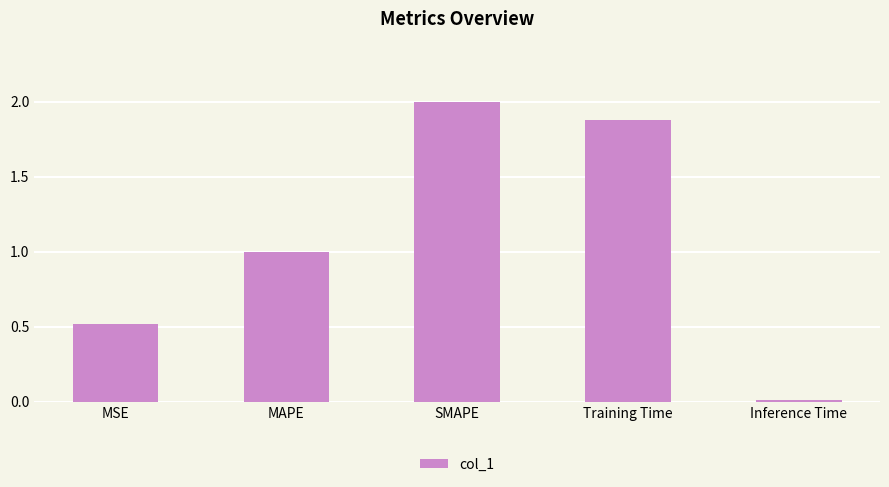

What is the sum of all values?

5.4